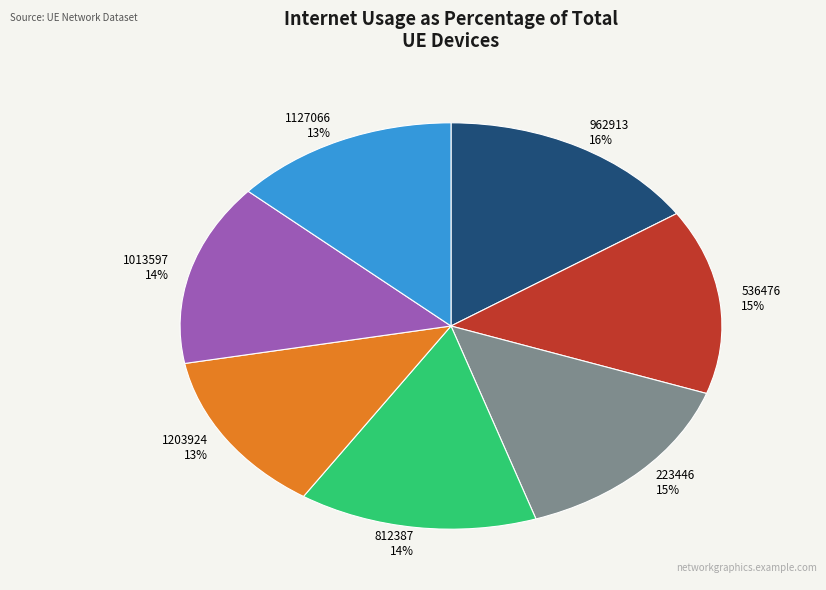

How many slices are in this pie chart?

7